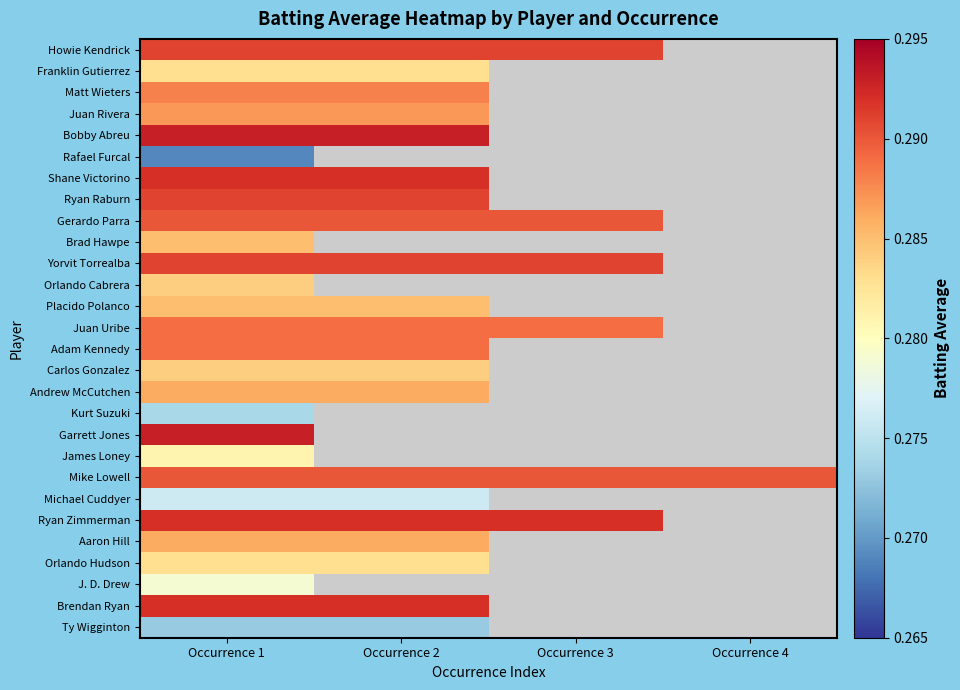

At which category does the chart reach its minimum across all series?

Occurrence 1